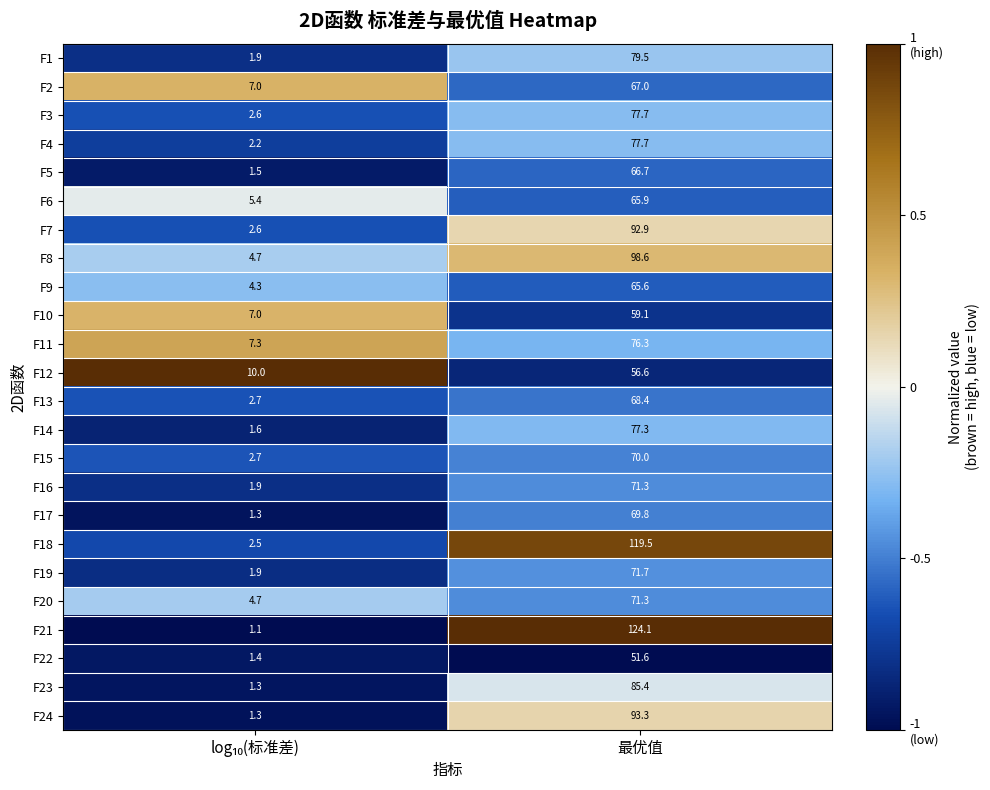

What is the difference between the maximum and minimum values in the F21 series?

123.0